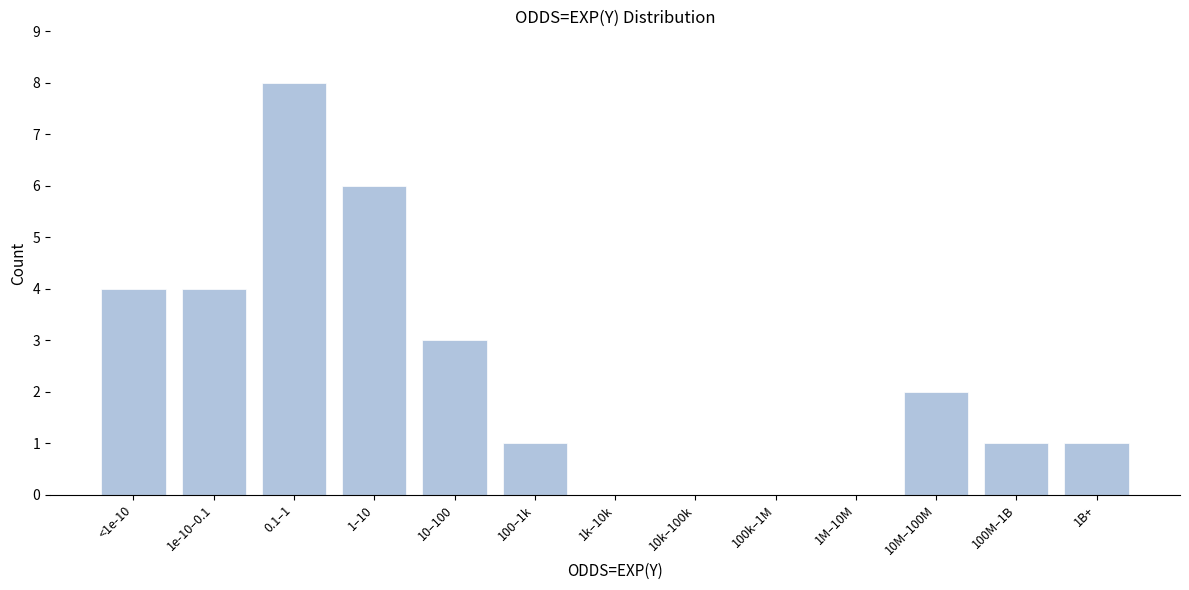

Reading left to right, transcribe all the data shown in this chart.

<1e-10=4	1e-10–0.1=4	0.1–1=8	1–10=6	10–100=3	100–1k=1	1k–10k=0	10k–100k=0	100k–1M=0	1M–10M=0	10M–100M=2	100M–1B=1	1B+=1